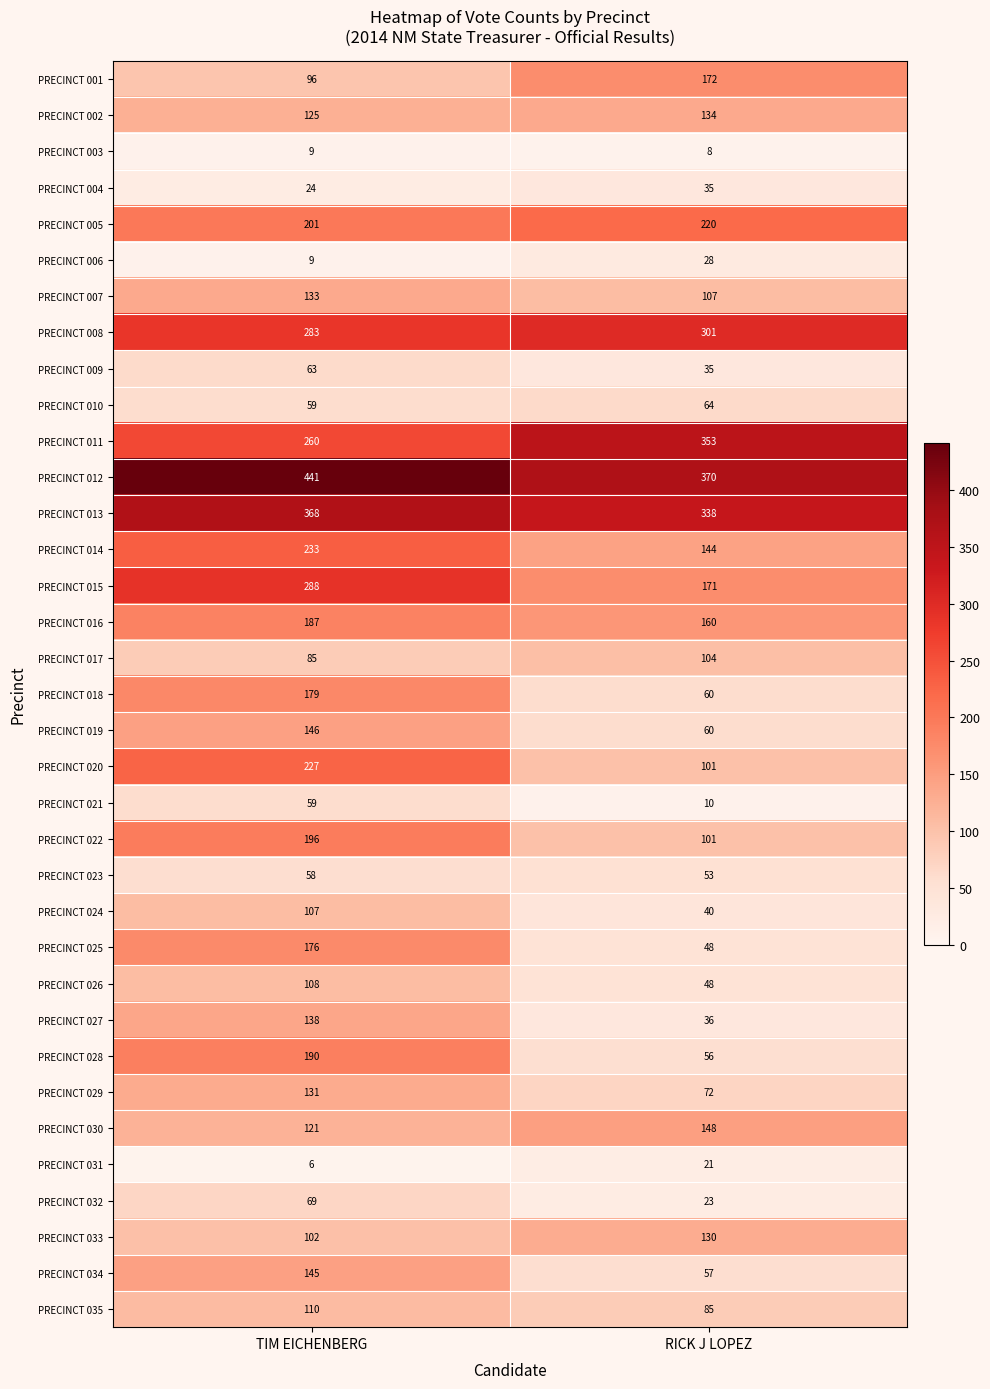

What is the highest value of the PRECINCT 017 series?

104